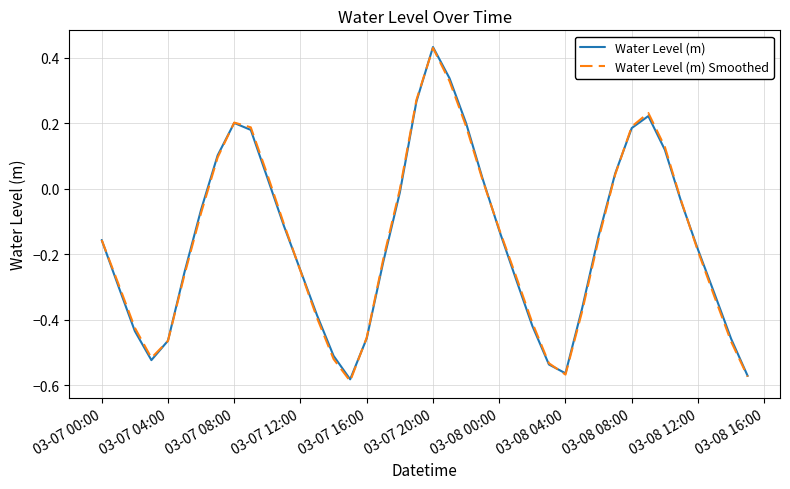

At which label does Water Level (m) Smoothed reach its peak?

03-07 20:00